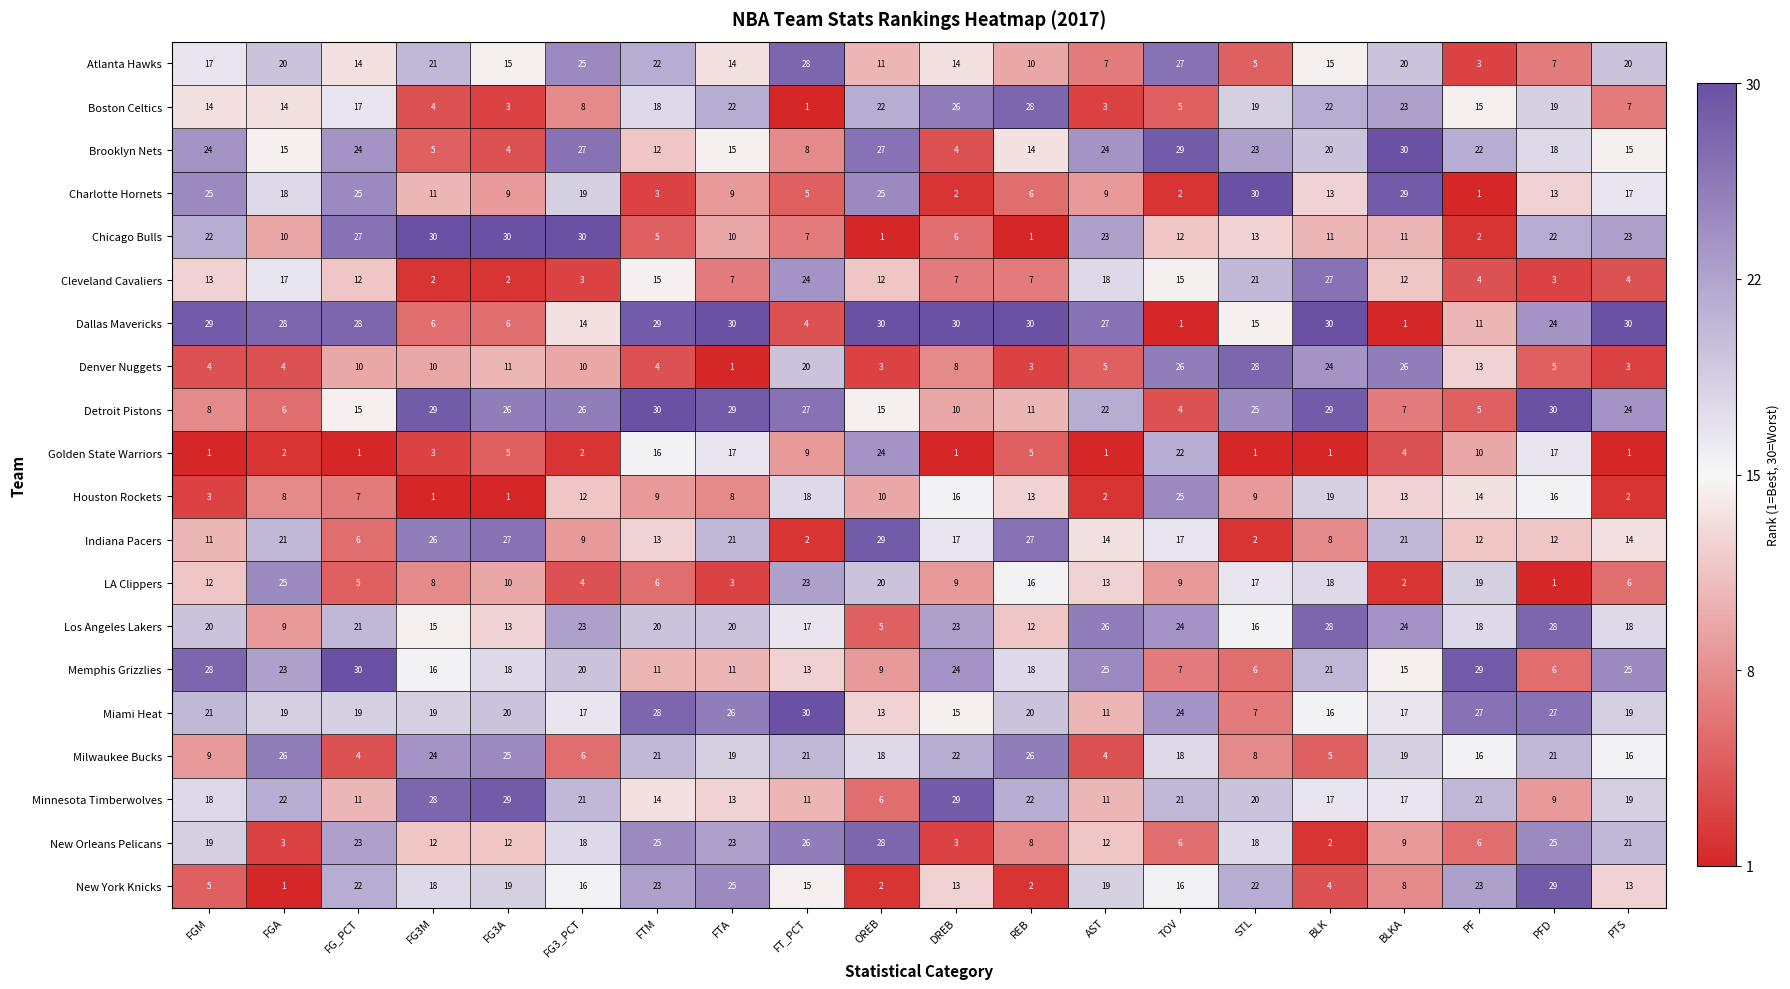

At which label does Brooklyn Nets first exceed 20?

FGM